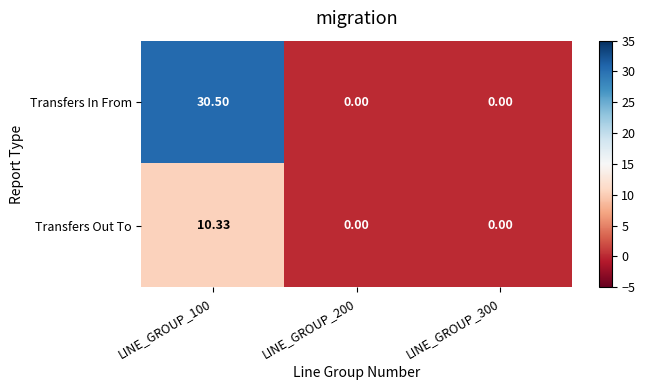

List the series in order of their overall mean, lowest first.

Transfers Out To, Transfers In From